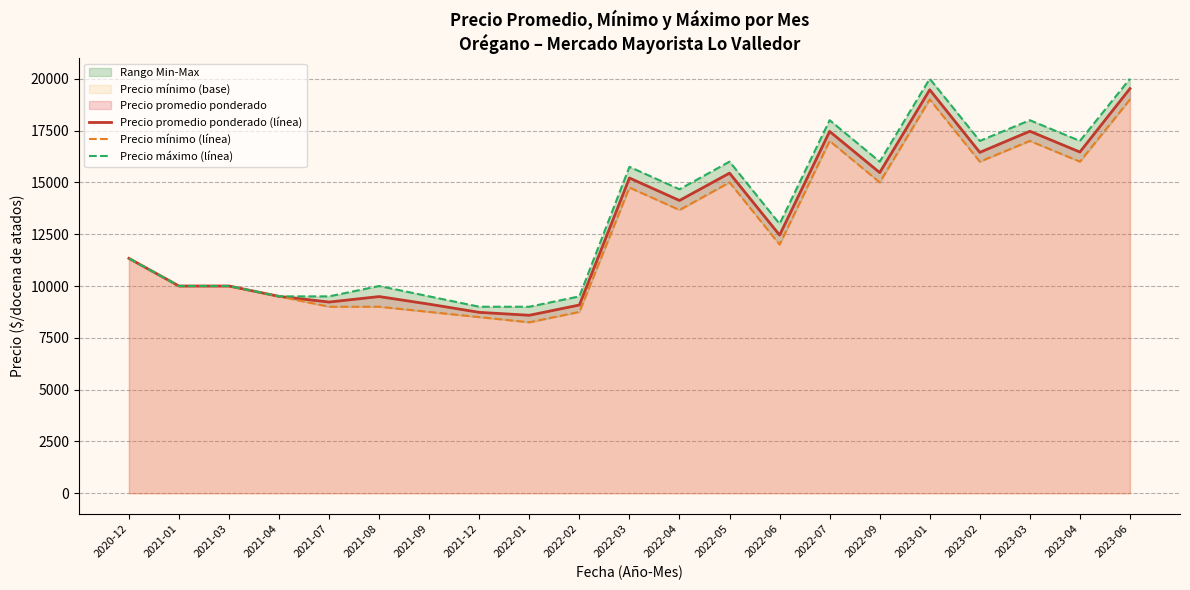

Count the number of data series in this chart.

3